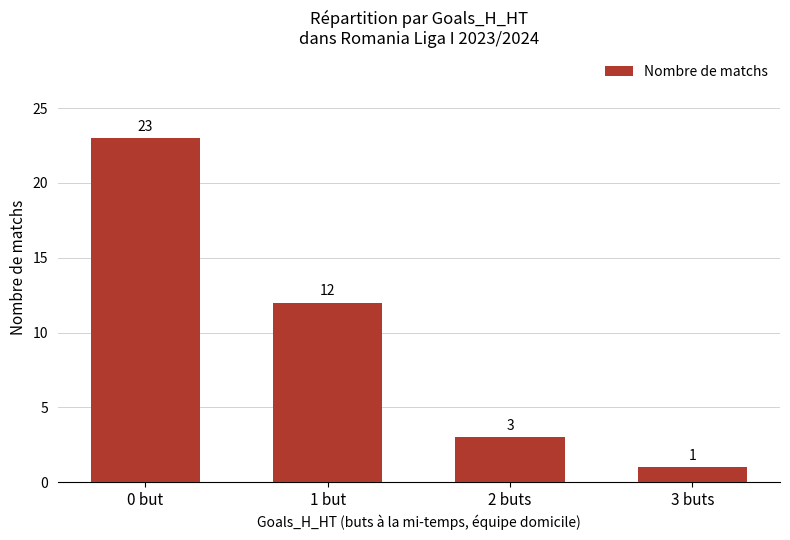

How many distinct data groups are displayed?

1